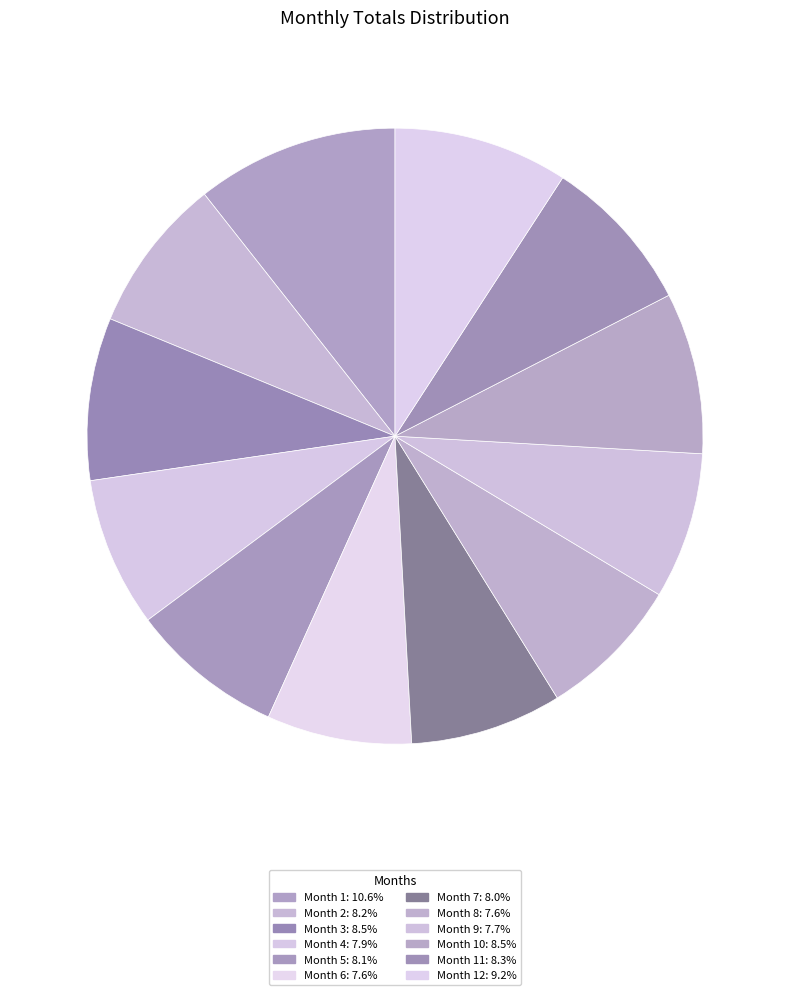

Count the number of slices in the pie.

12